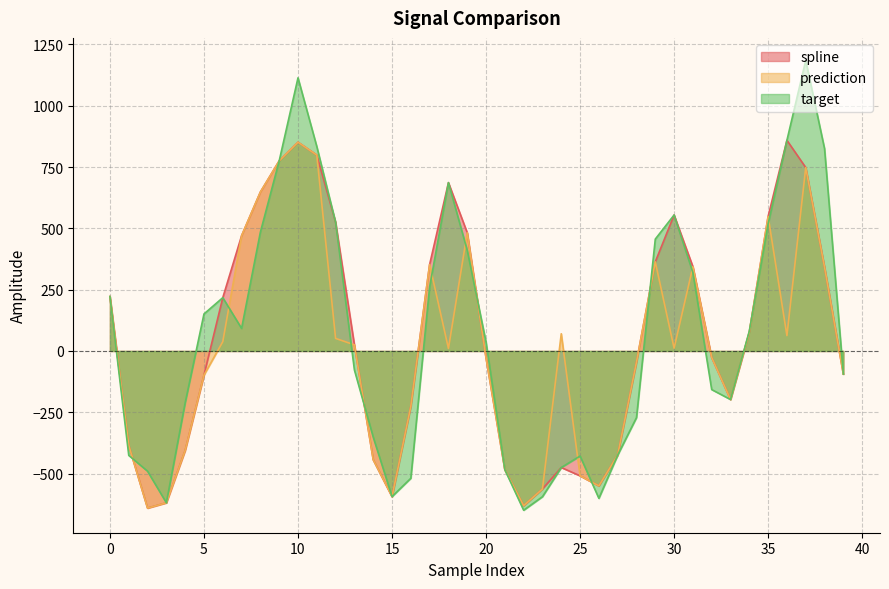

List the labels in order of target value, largest first.

37, 10, 36, 11, 38, 9, 18, 30, 12, 35, 8, 29, 19, 31, 17, 0, 6, 5, 7, 34, 20, 13, 39, 32, 33, 4, 28, 14, 27, 1, 25, 24, 21, 2, 16, 15, 23, 26, 3, 22